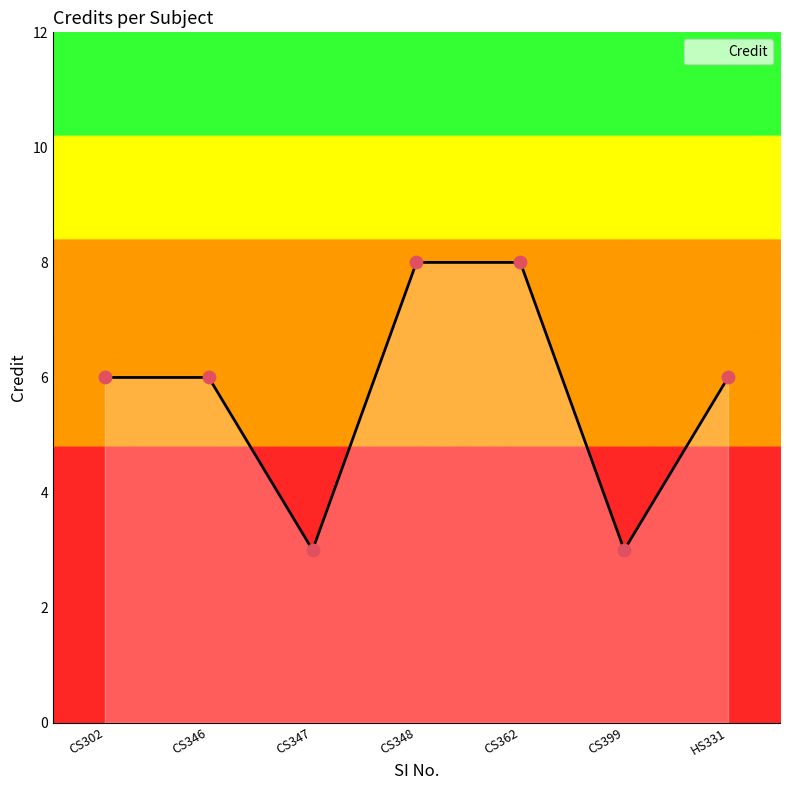

Between CS347 and CS362, which is larger?

CS362